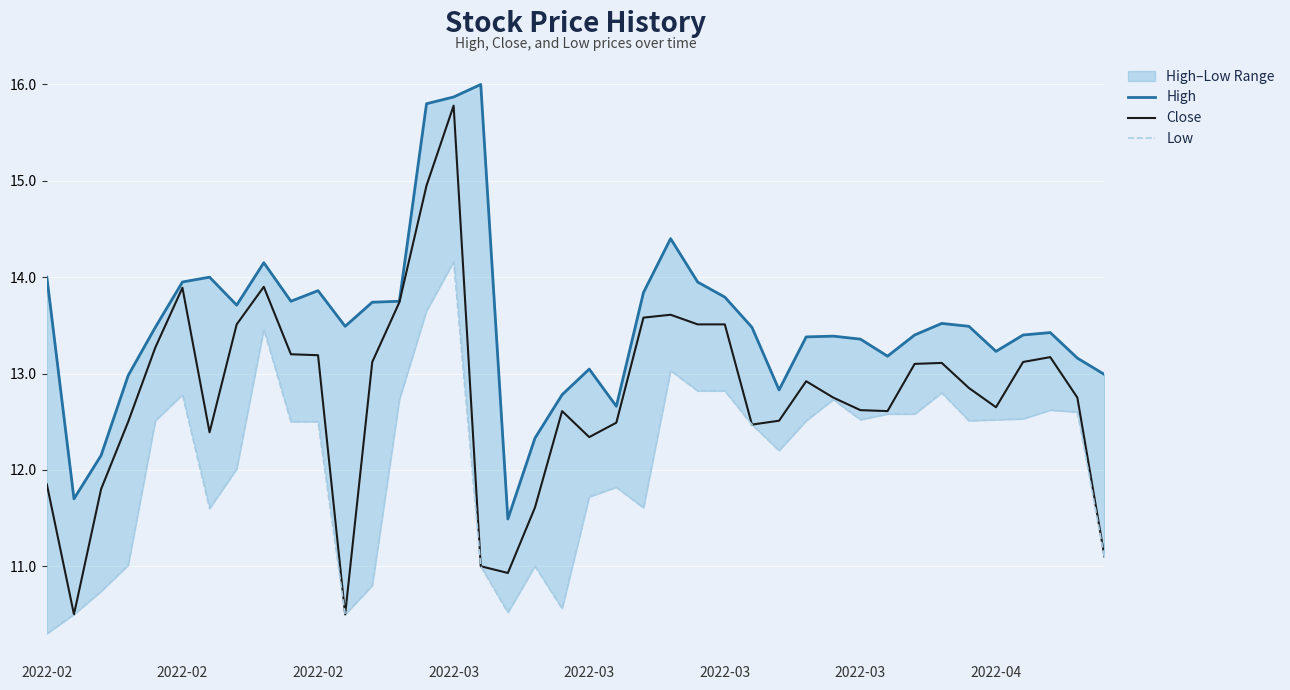

What is the difference between the Low values at 30 and 2022-02?

1.8